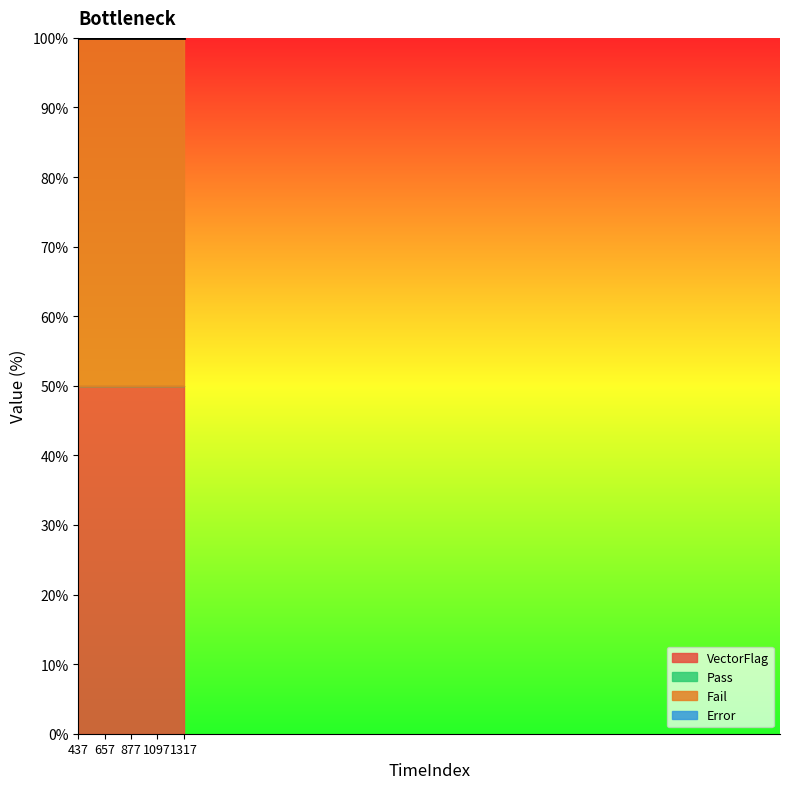

True or false: Pass and Fail intersect in this chart.

False